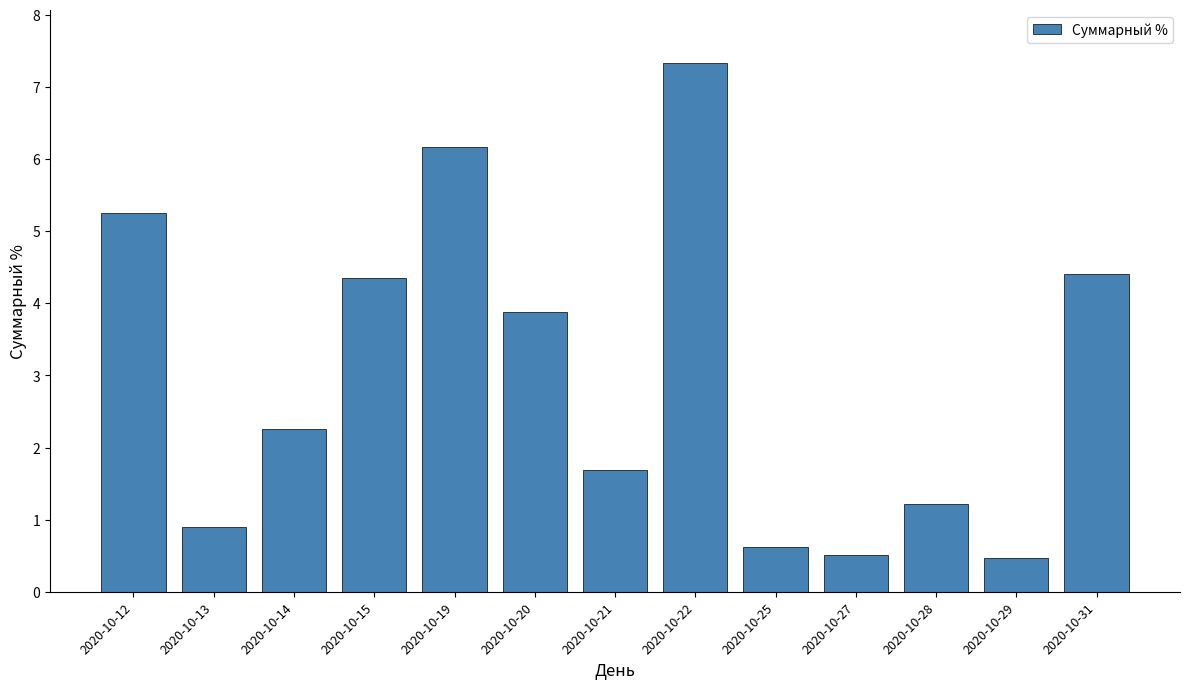

Reading left to right, transcribe all the data shown in this chart.

2020-10-12=5.3	2020-10-13=0.9	2020-10-14=2.3	2020-10-15=4.3	2020-10-19=6.2	2020-10-20=3.9	2020-10-21=1.7	2020-10-22=7.3	2020-10-25=0.6	2020-10-27=0.5	2020-10-28=1.2	2020-10-29=0.5	2020-10-31=4.4